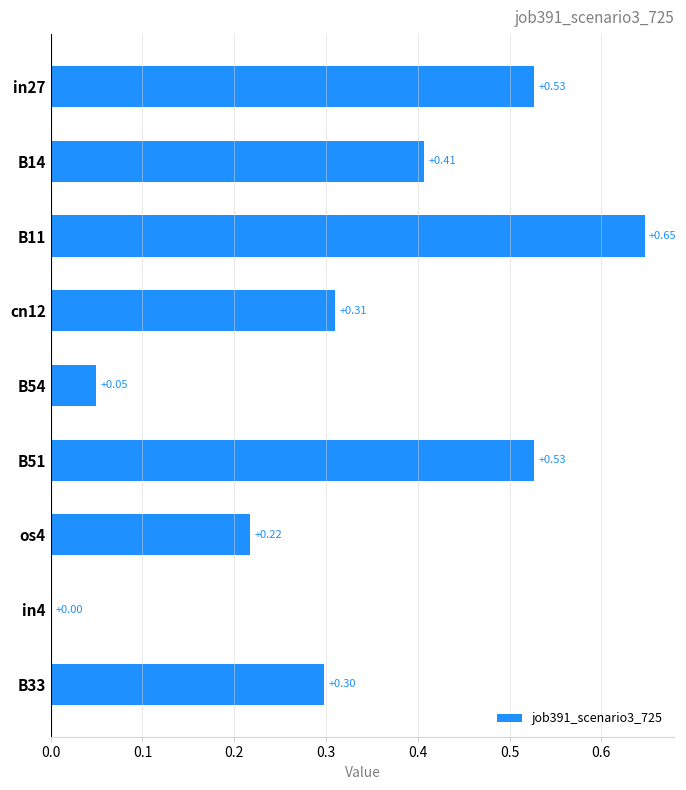

Between B33 and in27, which is larger?

in27